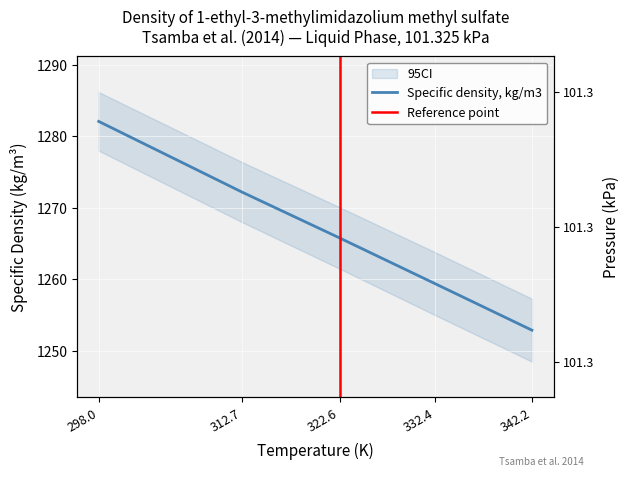

What is the label of the 3rd point from the left?

322.6